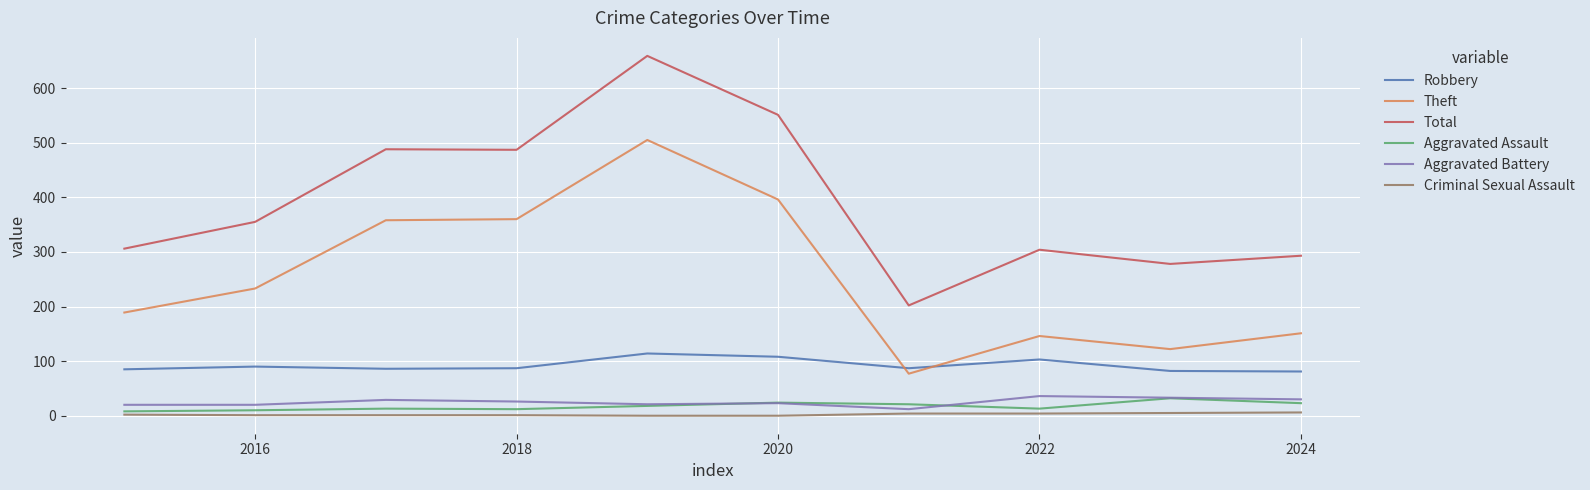

Count the number of categories in the chart.

10